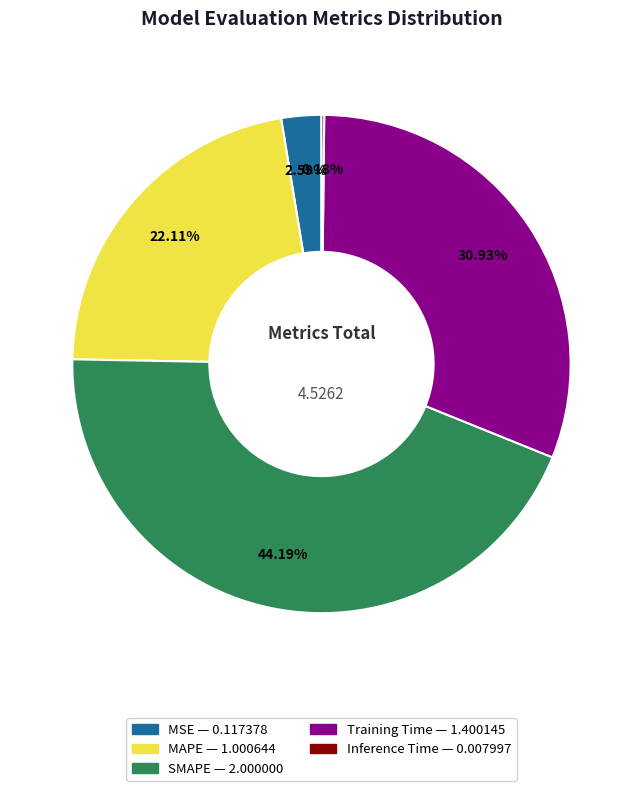

To the nearest percent, what portion does MSE represent?

3%